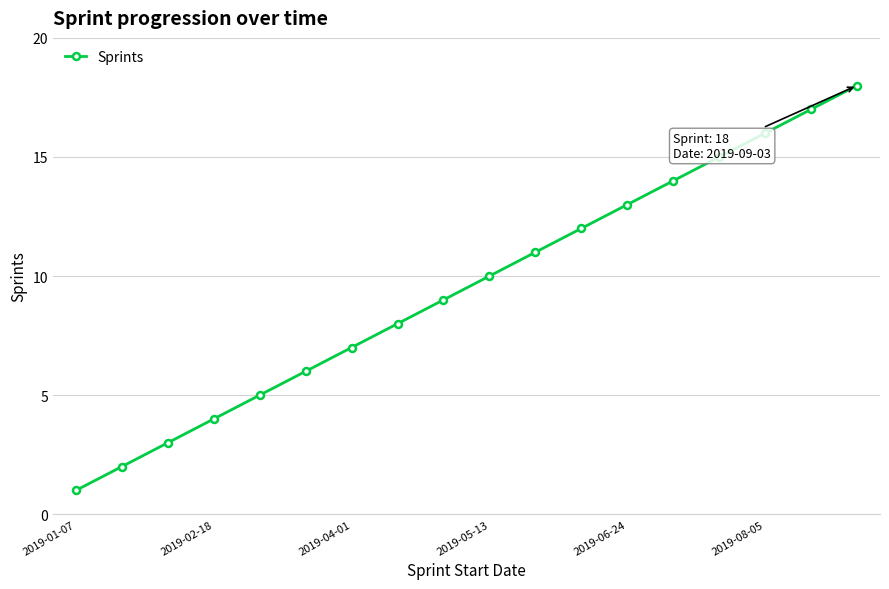

What is the maximum value shown in the chart?

18